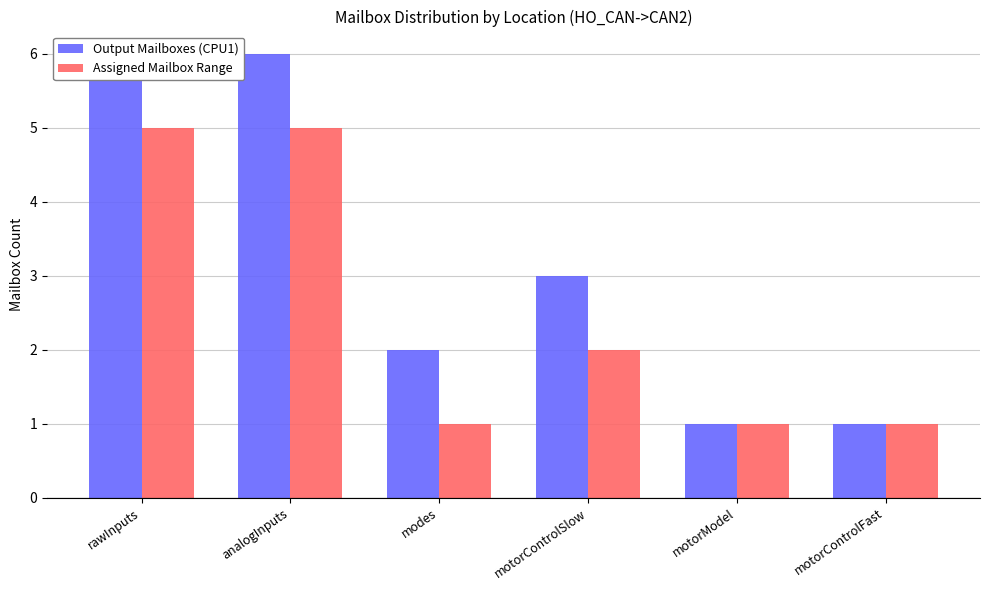

Reading left to right, transcribe all the data shown in this chart.

Output Mailboxes (CPU1): rawInputs=6	analogInputs=6	modes=2	motorControlSlow=3	motorModel=1	motorControlFast=1
Assigned Mailbox Range: rawInputs=5	analogInputs=5	modes=1	motorControlSlow=2	motorModel=1	motorControlFast=1